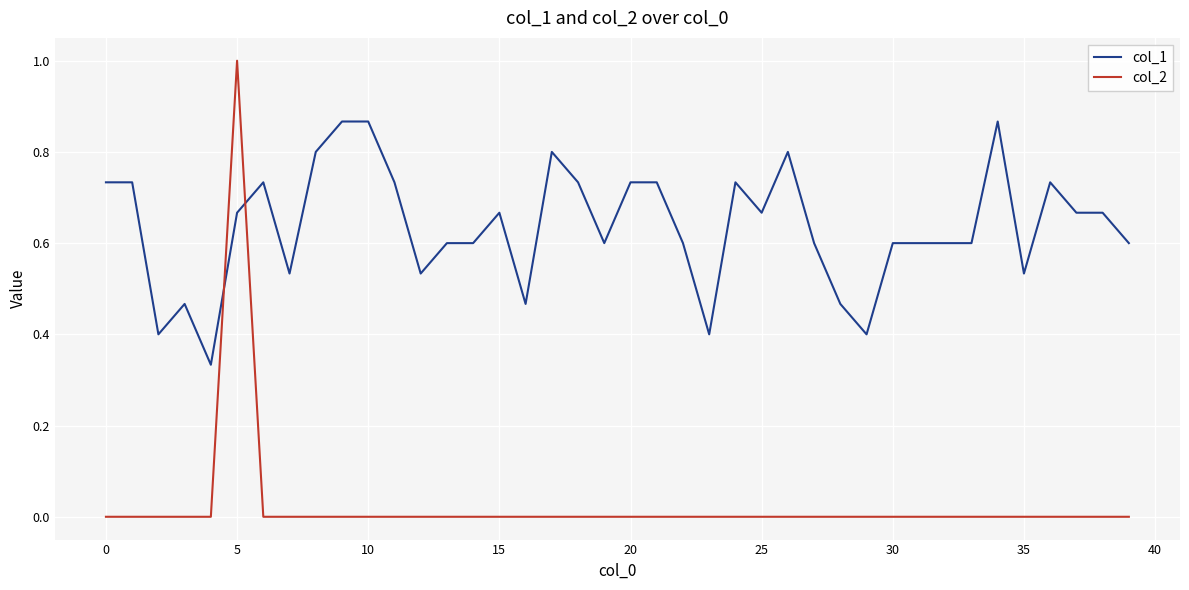

What is the difference between the maximum and minimum values in the col_2 series?

1.0